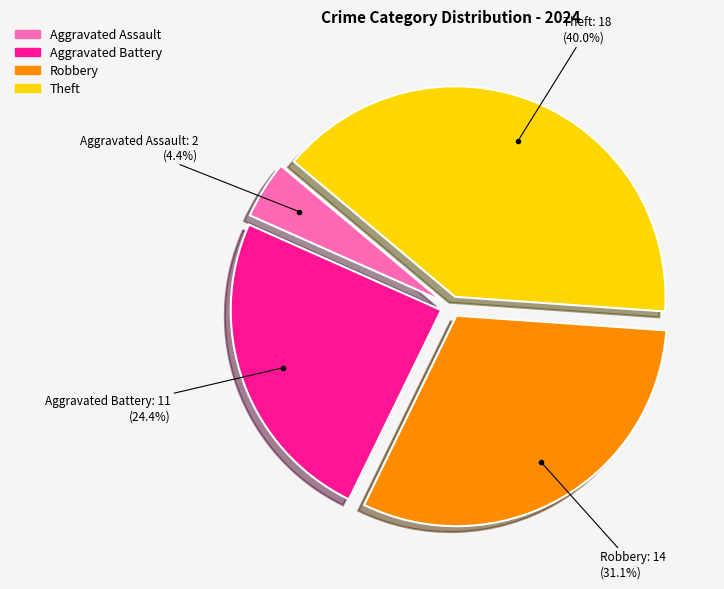

How many slices are in this pie chart?

4